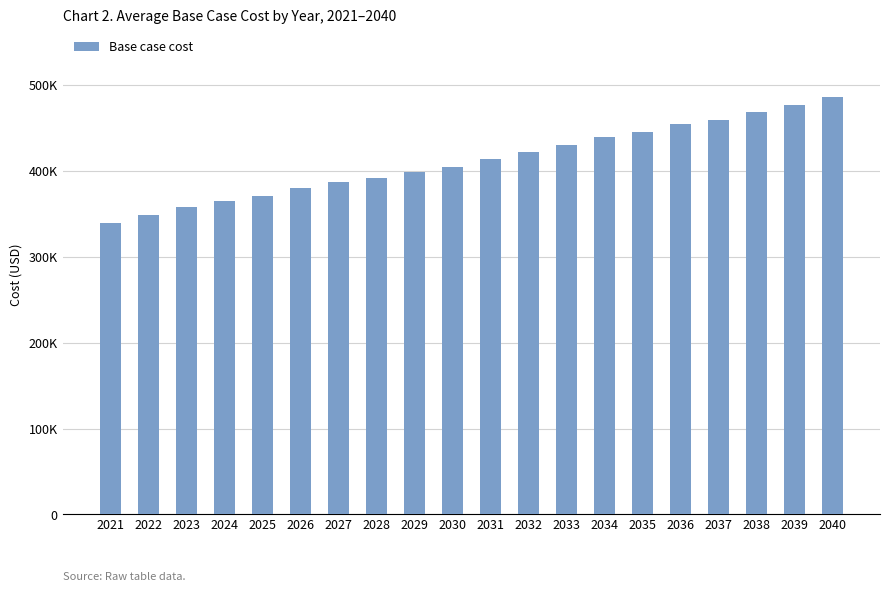

What is the difference between the maximum and second lowest values?

136533.8